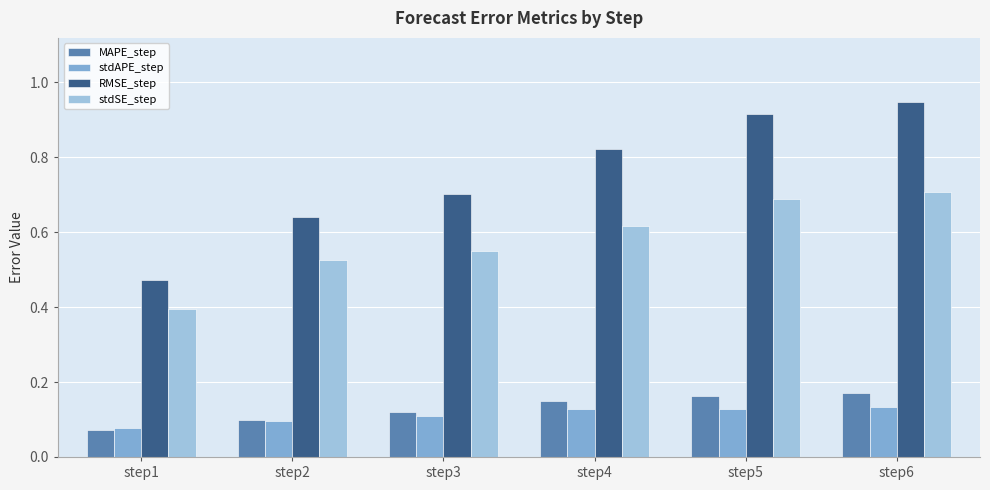

How many bars are there in each group?

4